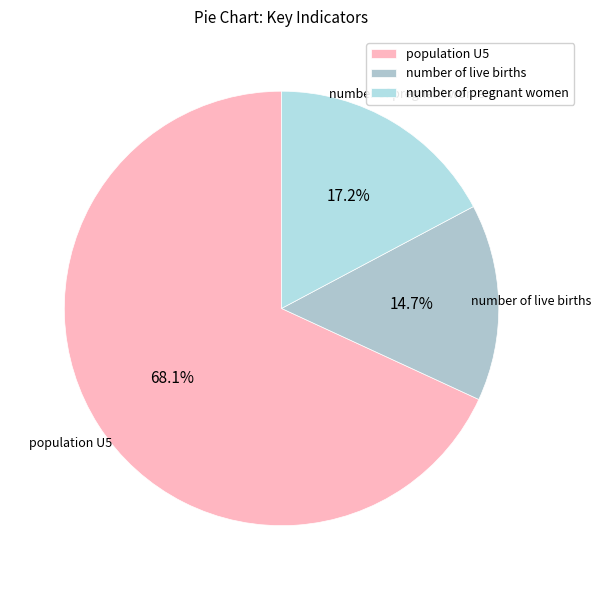

Which has a higher value, population U5 or number of live births?

population U5